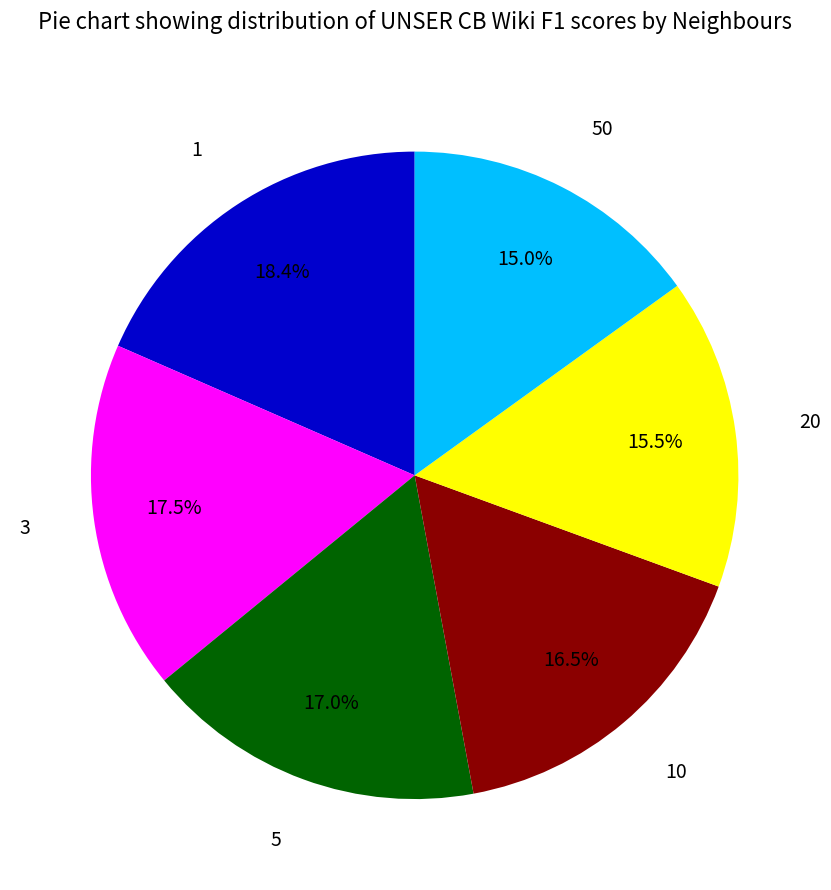

To the nearest percent, what is the average slice percentage?

17%